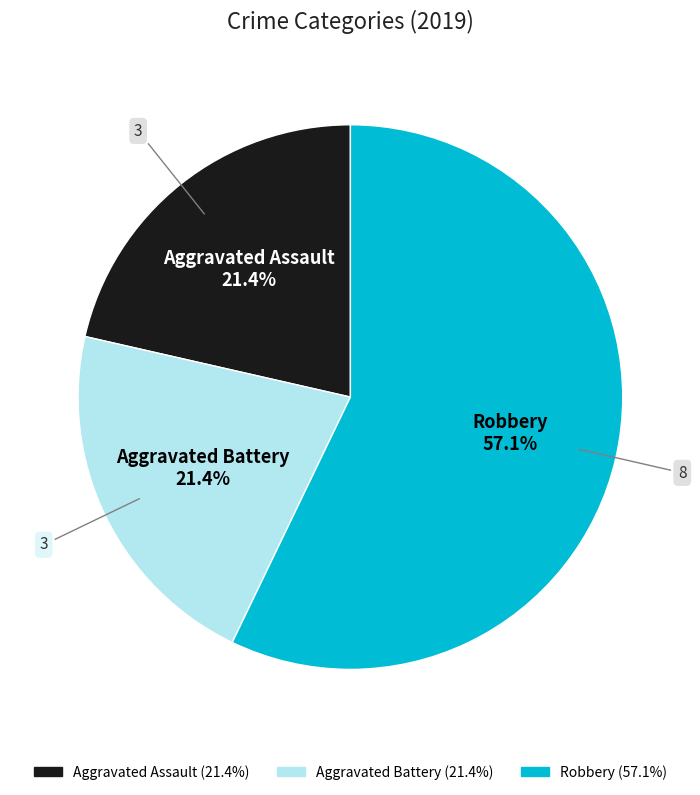

To the nearest percent, what portion does Aggravated Assault represent?

21%